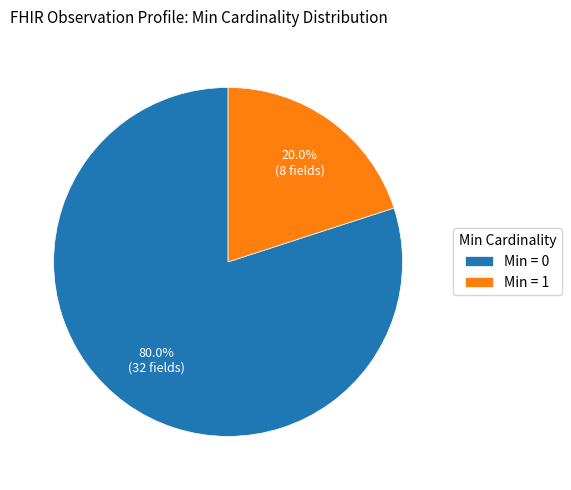

Is there any slice that represents more than half of the pie?

Yes